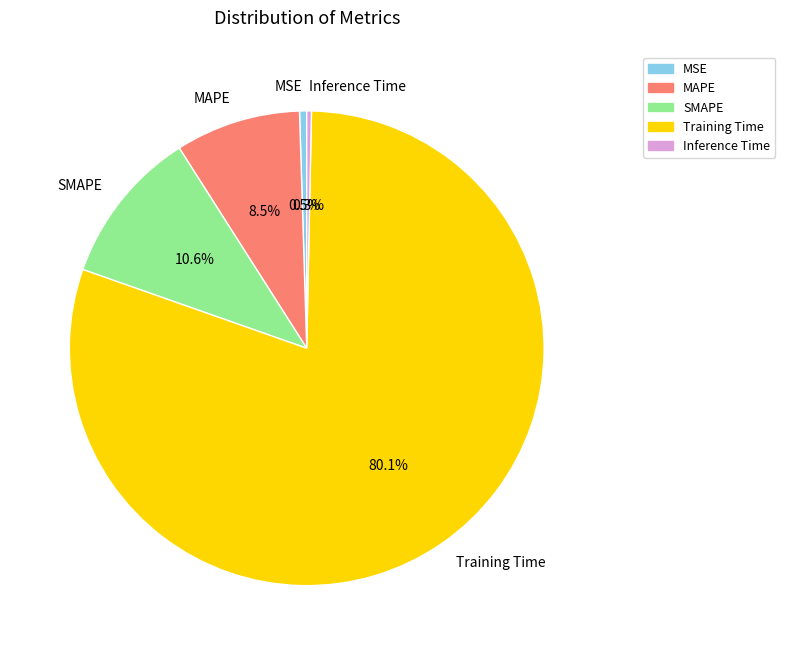

The MAPE slice represents 1% of the pie. True or false?

False